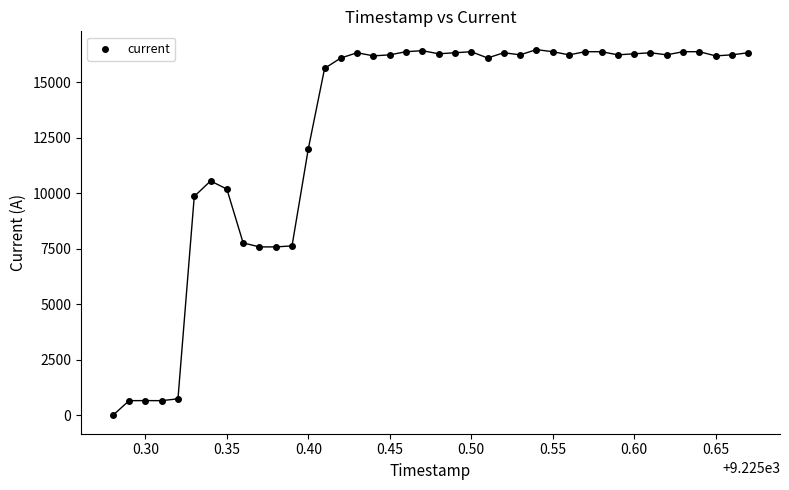

What is the range of Y values (max minus min)?

16472.7